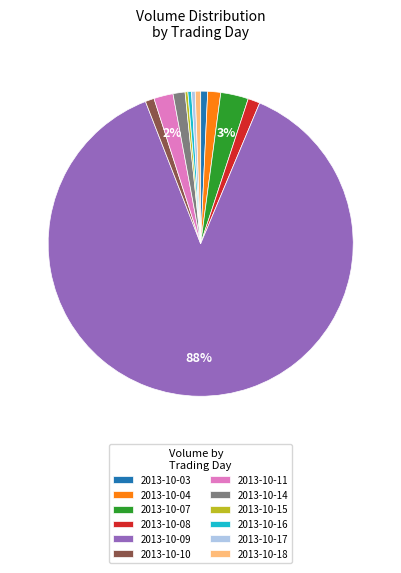

Which slice is the largest?

2013-10-09